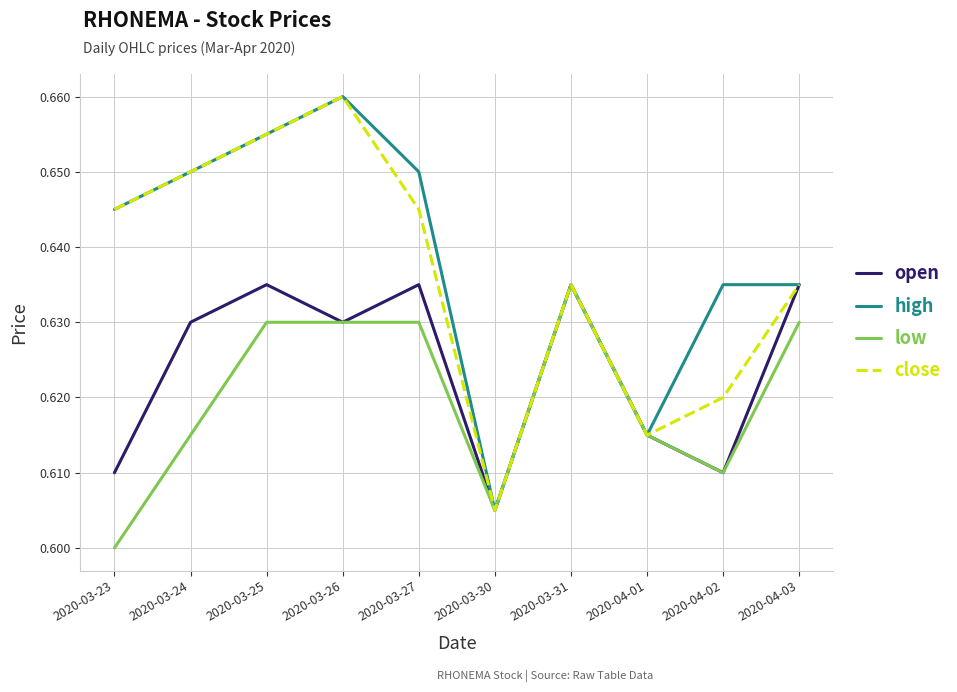

At how many categories does at least one series exceed 0?

10